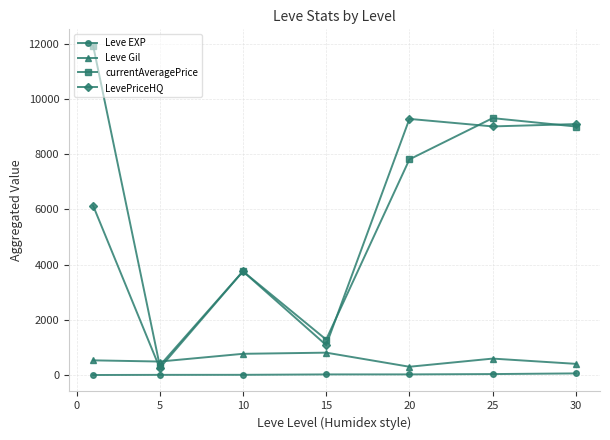

What is the greatest value displayed?

11918.7